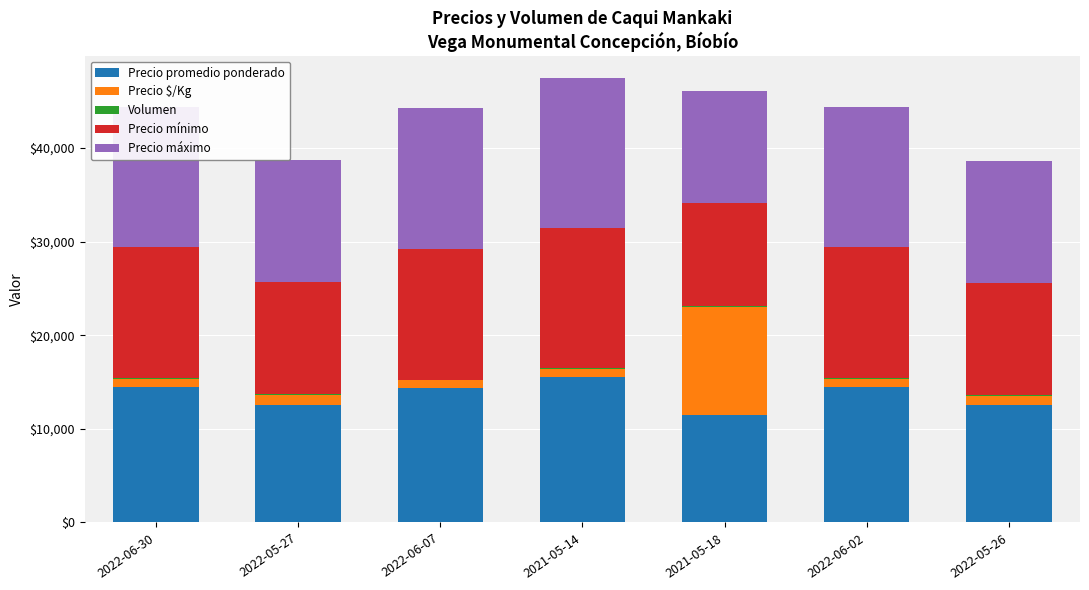

What is the total value across all series at 2021-05-18?

46100